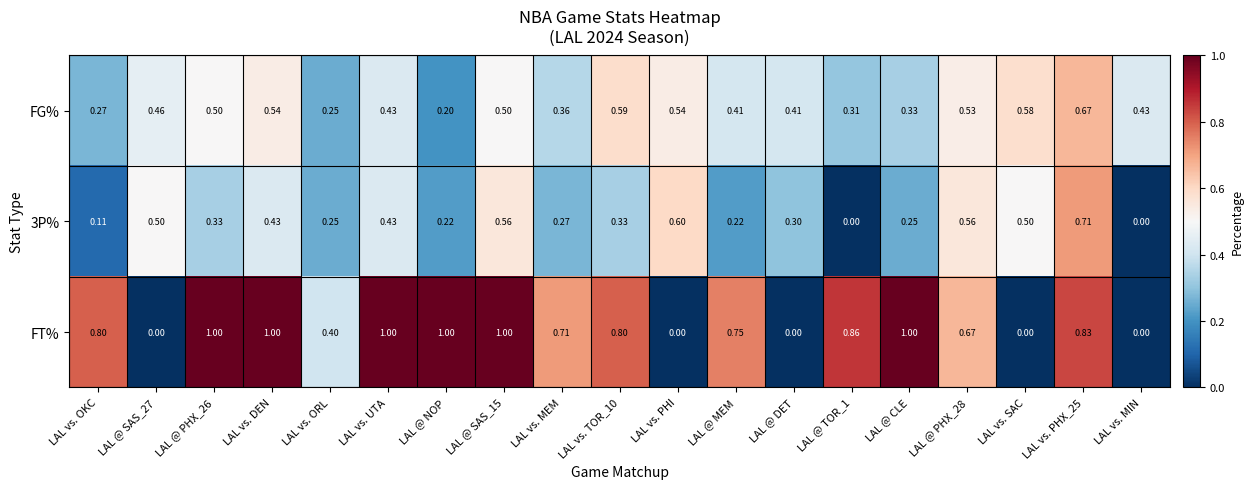

How many distinct data groups are displayed?

3